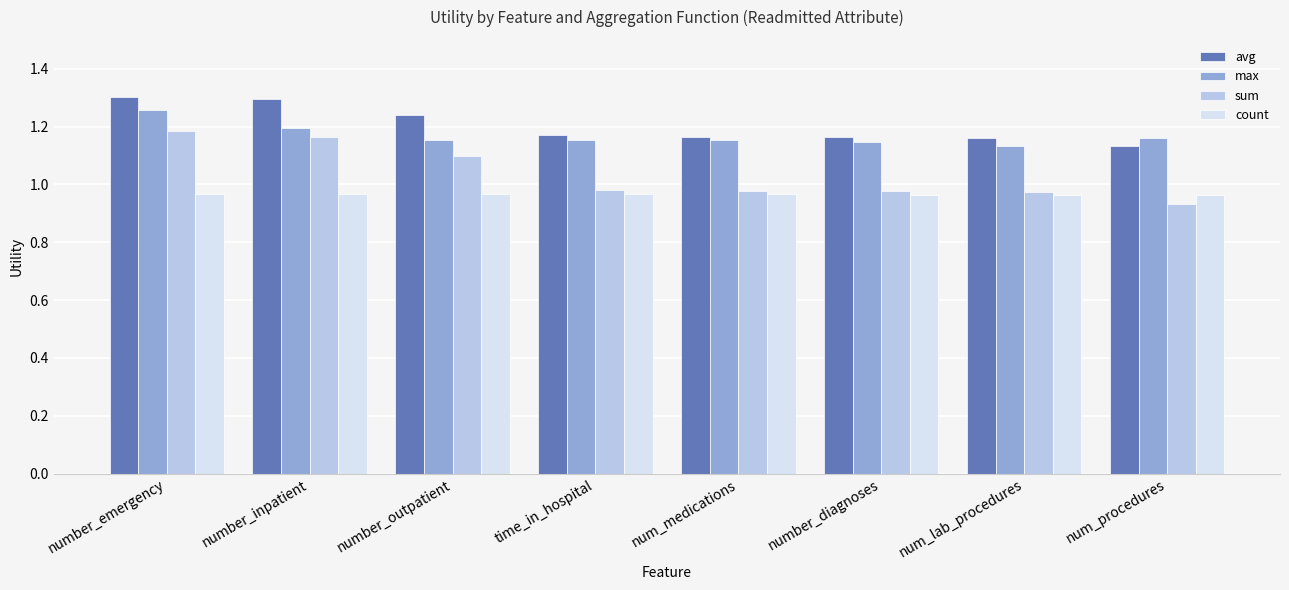

Which series has the largest range (max minus min)?

sum